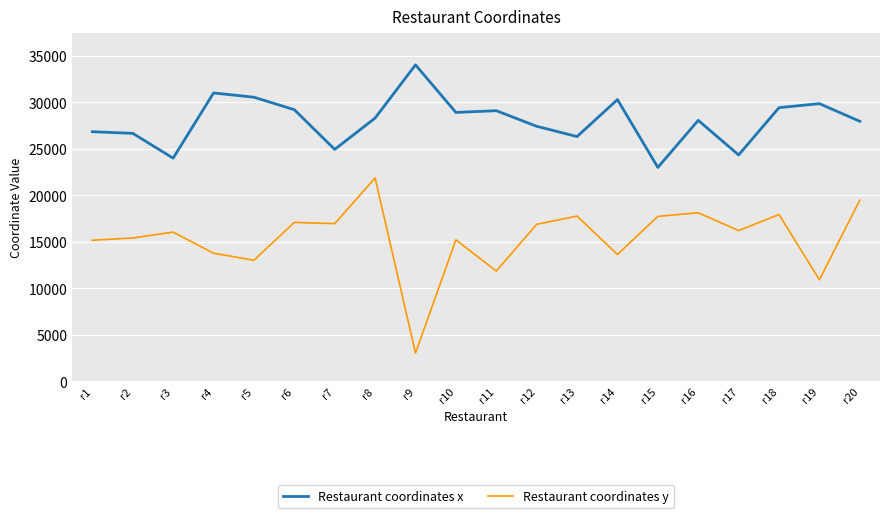

True or false: Restaurant coordinates y and Restaurant coordinates x cross at least once.

False